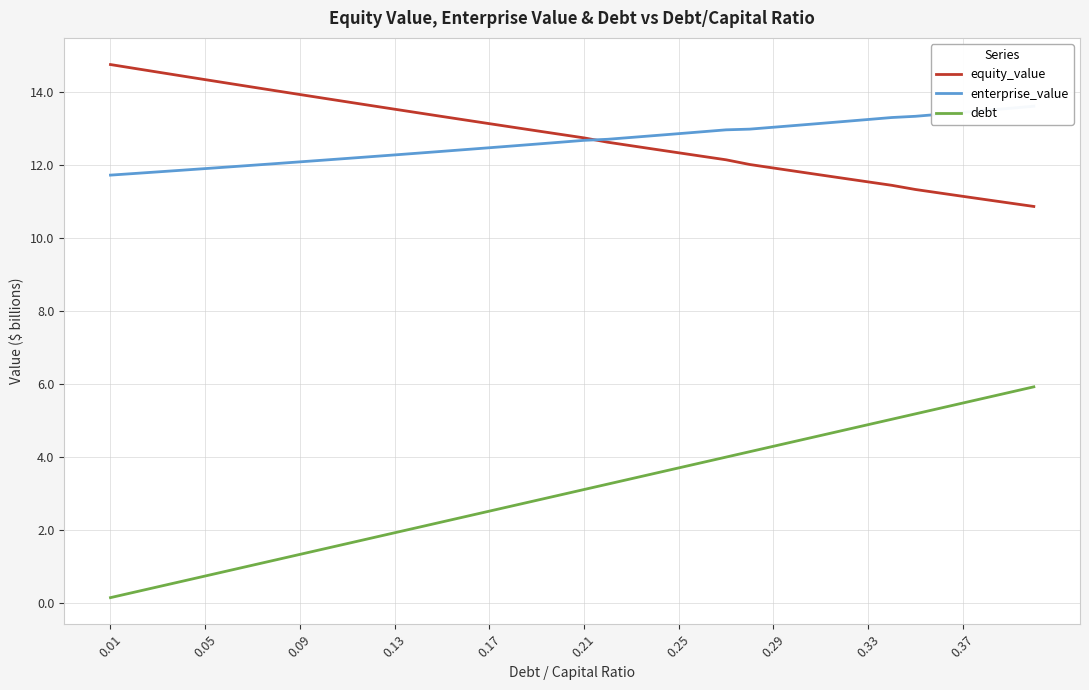

What is the value of the debt point at the 16th from the left?

2.4